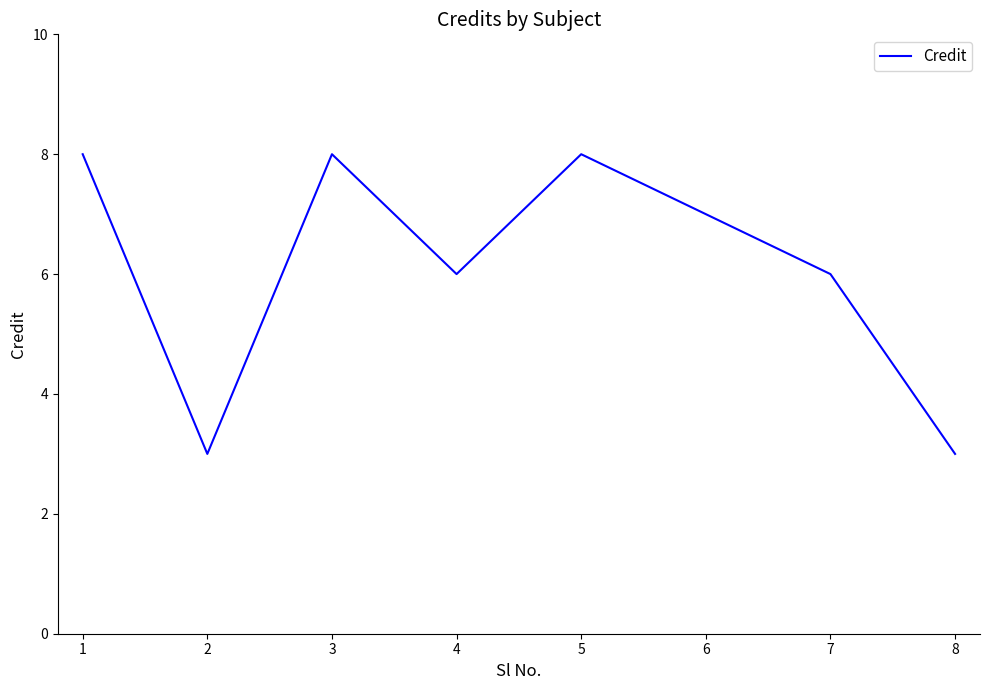

How many lines are shown in the chart?

1